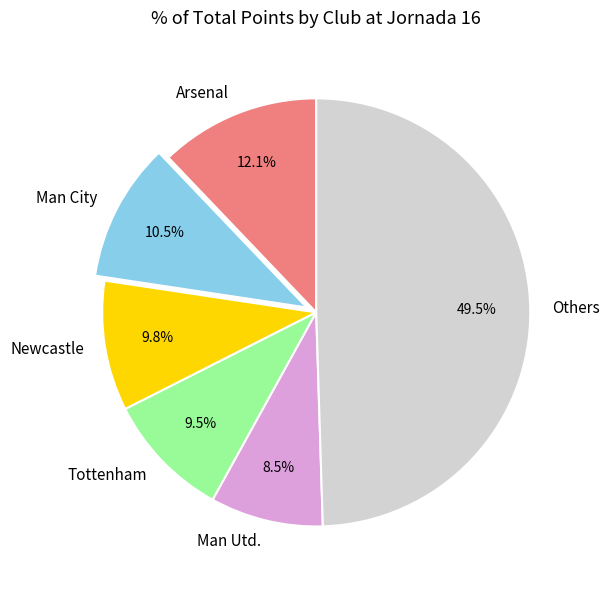

What percentage is NOT represented by Others?

50.5%